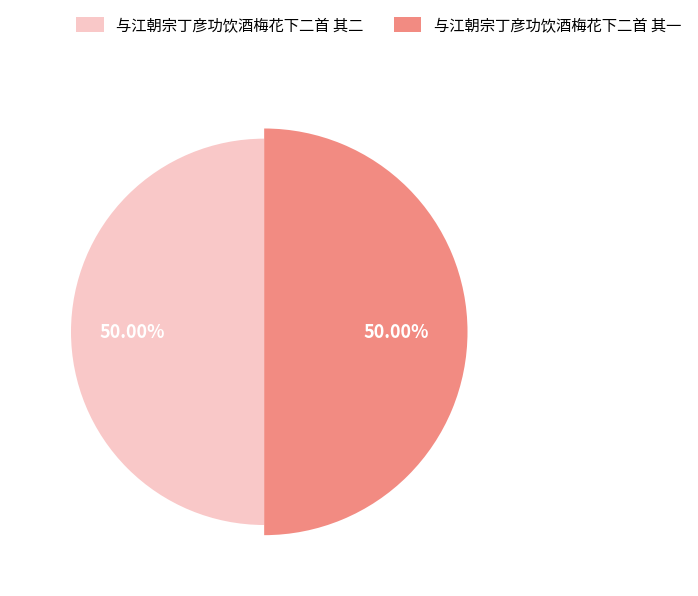

Rank the categories by value from lowest to highest.

与江朝宗丁彦功饮酒梅花下二首 其二, 与江朝宗丁彦功饮酒梅花下二首 其一